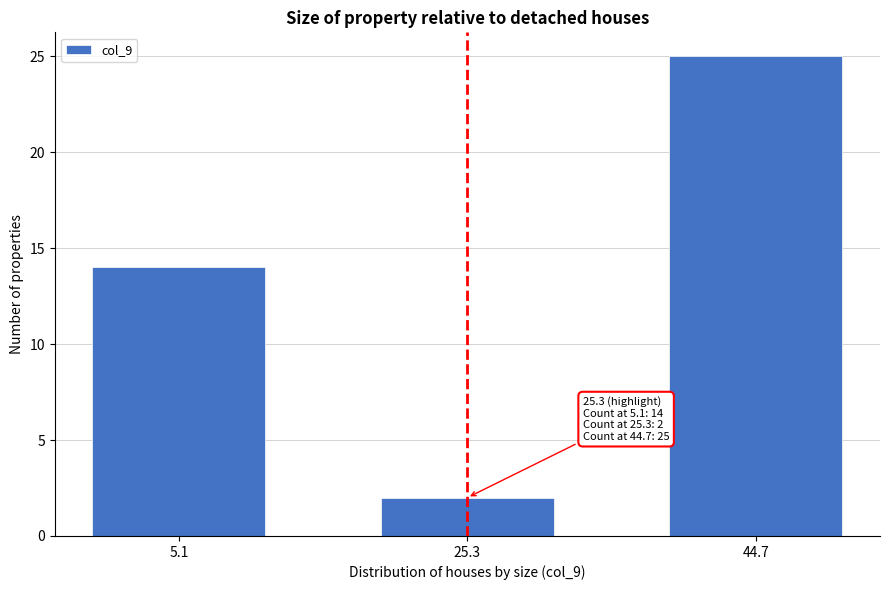

Reading left to right, list all the values displayed in this chart.

5.1=14	25.3=2	44.7=25